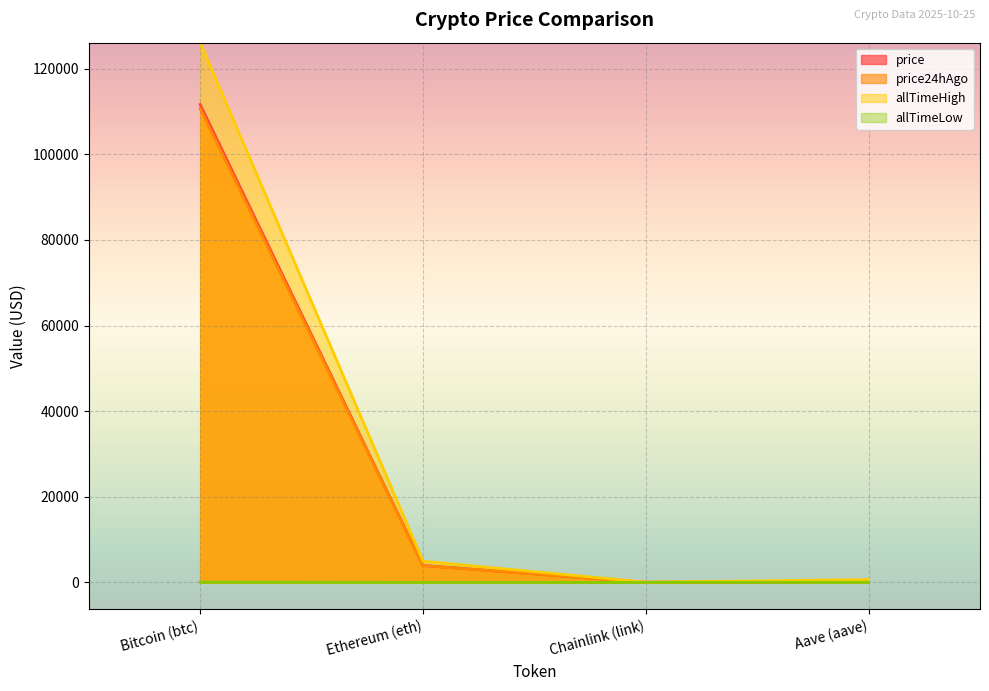

Where is the first local minimum for price?

Chainlink (link)